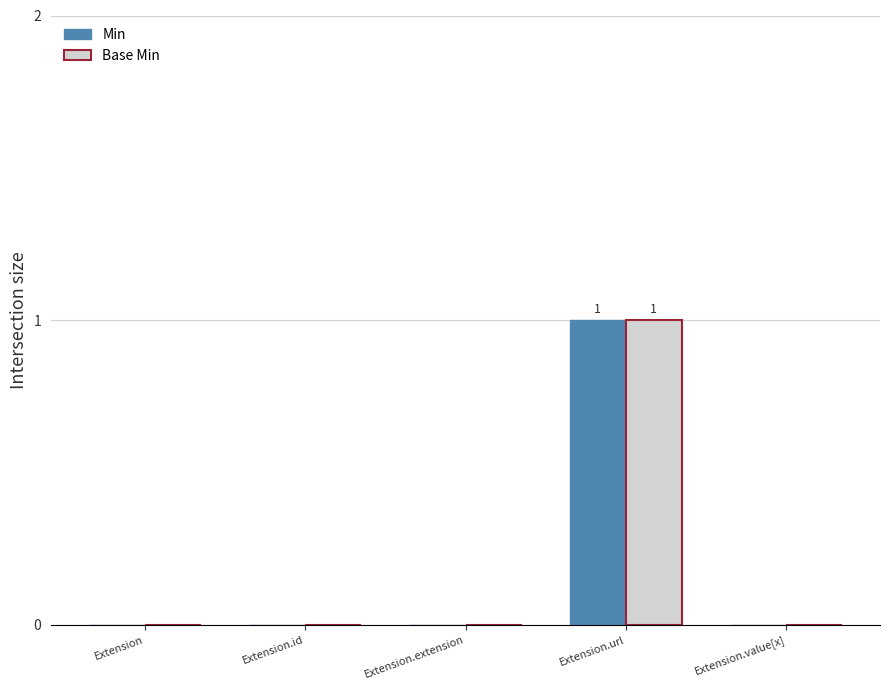

What is the total value across all series at Extension.url?

2